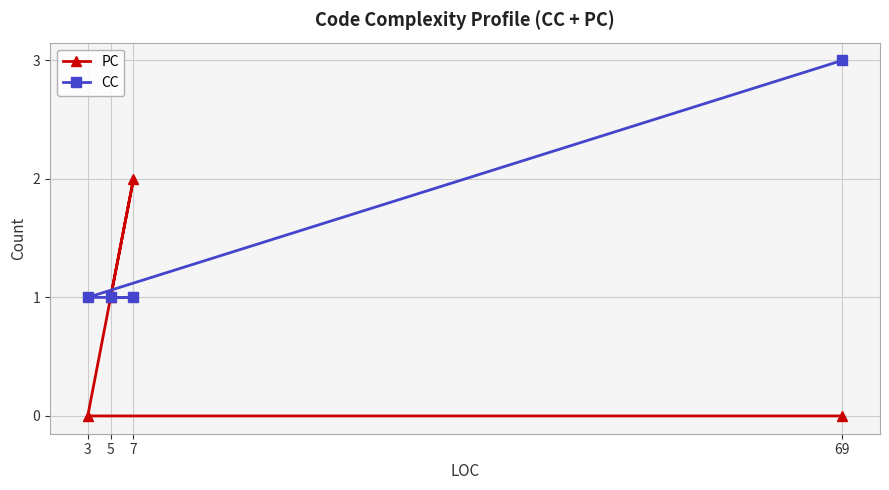

Between 5 and 7, which series saw the biggest shift?

PC